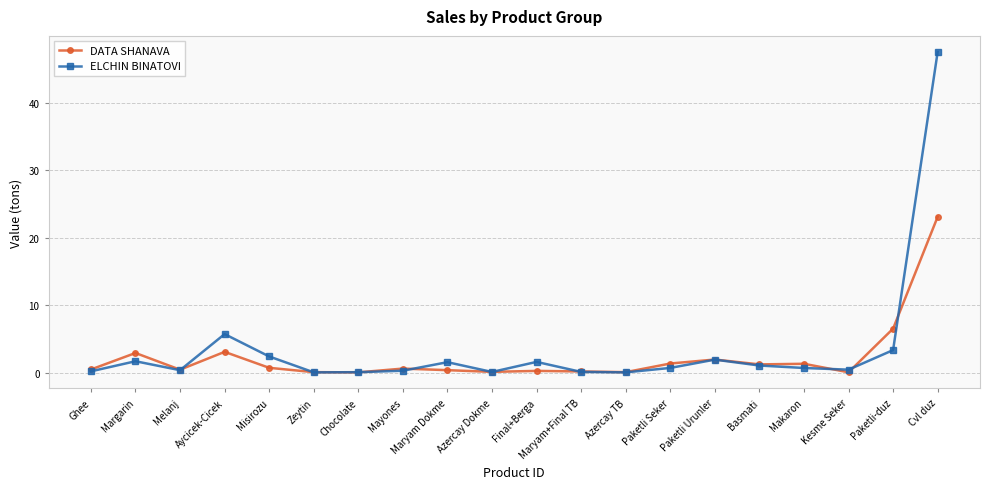

What is the label of the 6th point from the left?

Zeytin